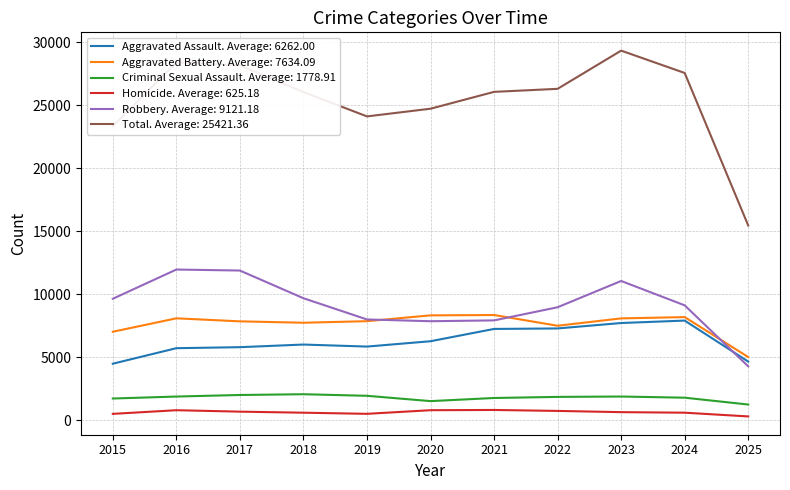

True or false: Aggravated Assault. Average: 6262.00 and Criminal Sexual Assault. Average: 1778.91 cross at least once.

False